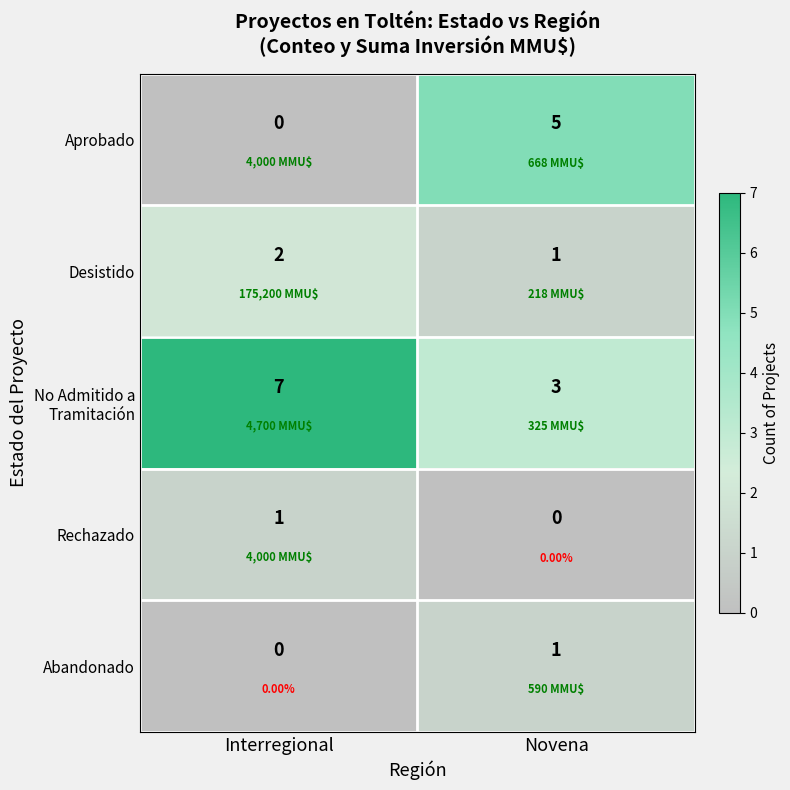

Which label corresponds to the largest value in the chart?

Interregional